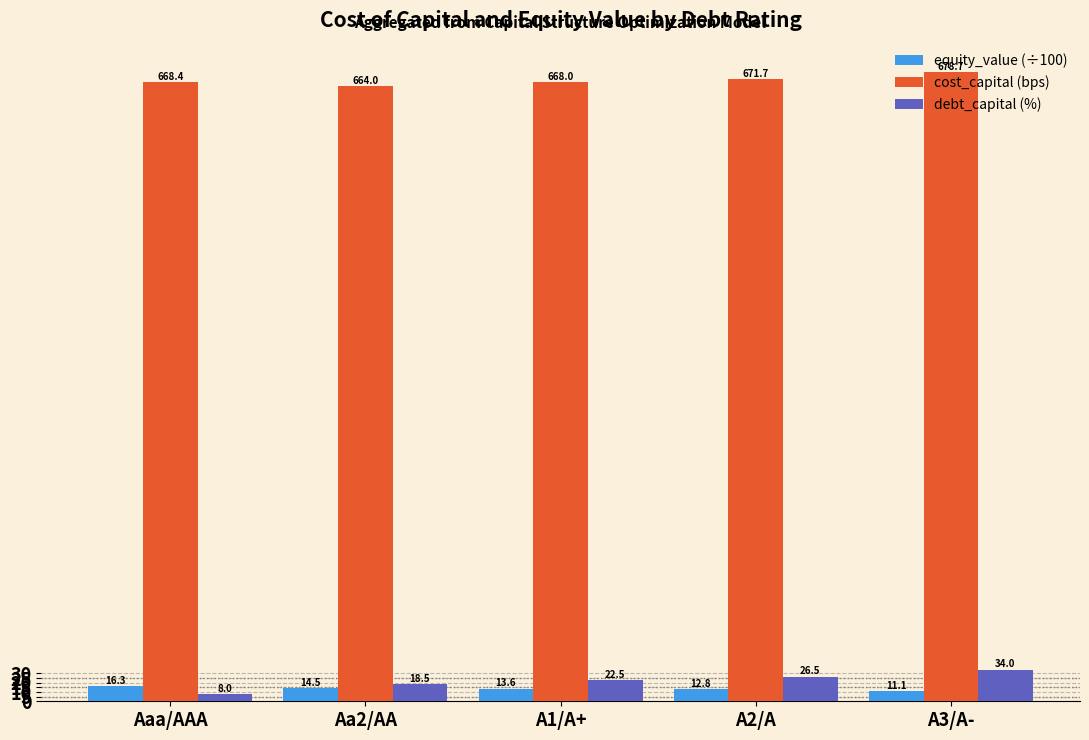

What is the difference between the second highest and minimum values in the cost_capital (bps) series?

7.7